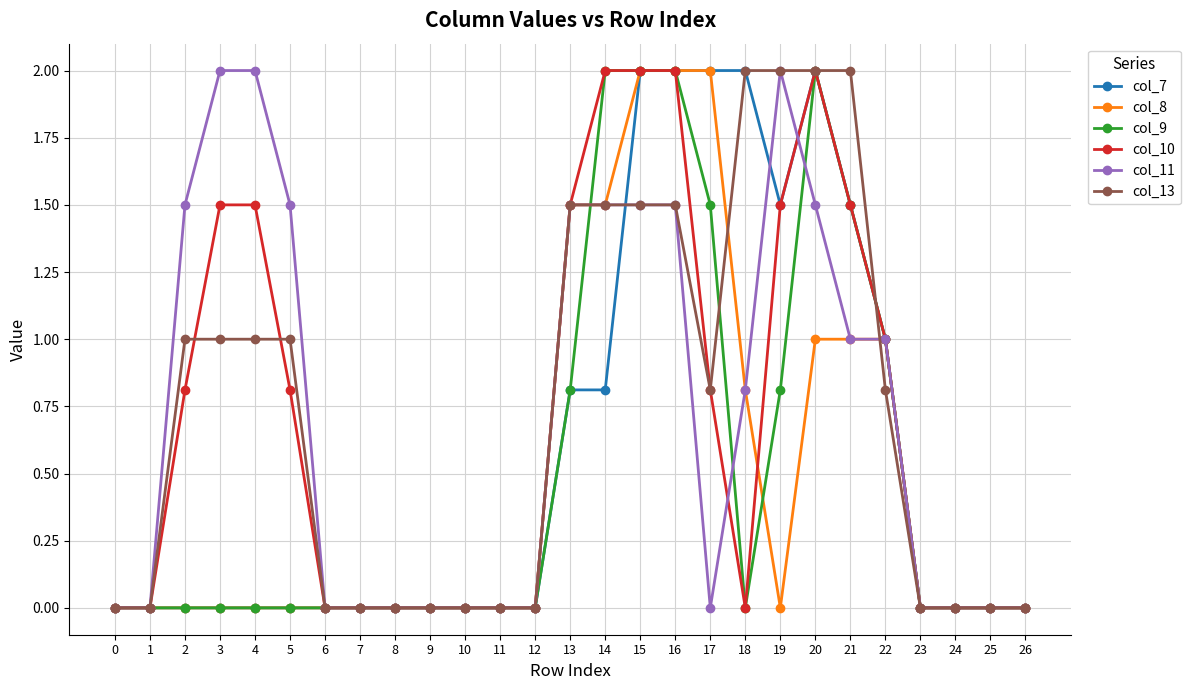

What are all the series names shown in the legend?

col_7, col_8, col_9, col_10, col_11, col_13